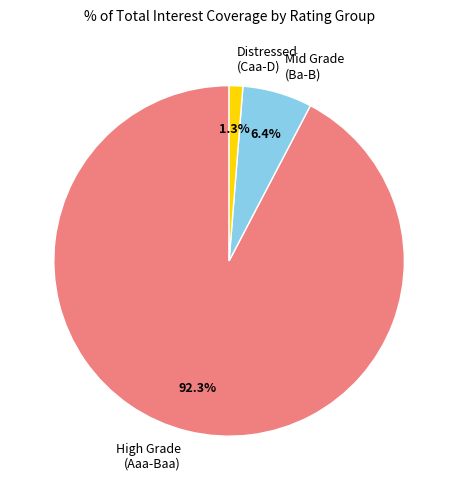

How much of the chart is everything except Distressed (Caa-D)?

98.7%